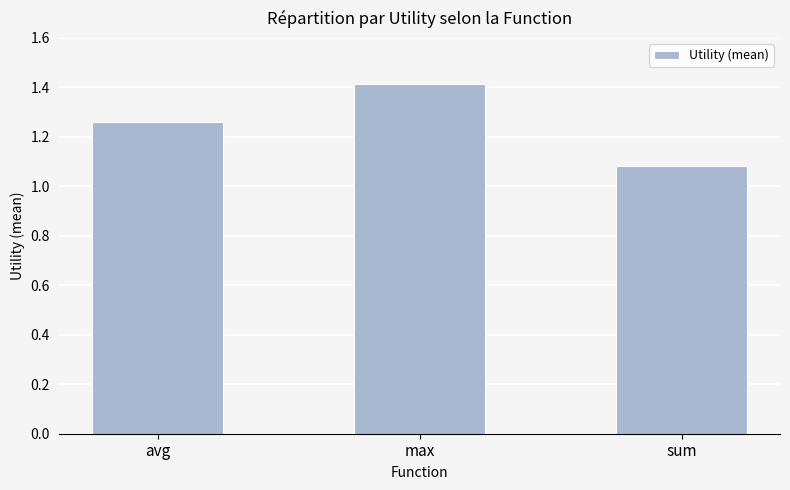

At which category does the chart reach its minimum across all series?

sum